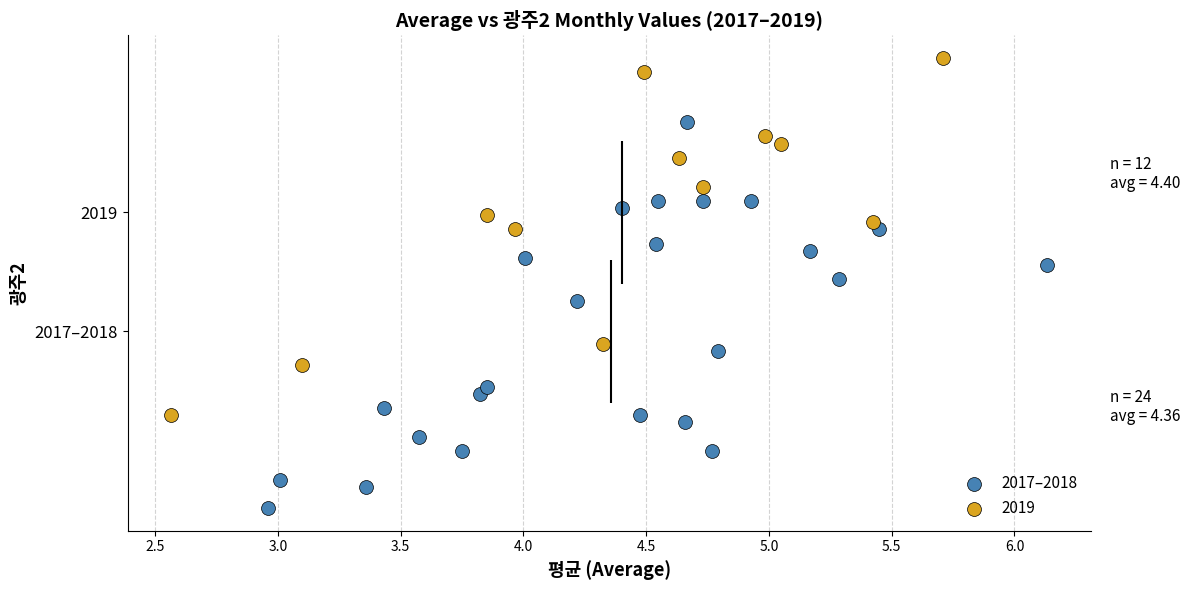

What are all the series names shown in the legend?

2017–2018, 2019